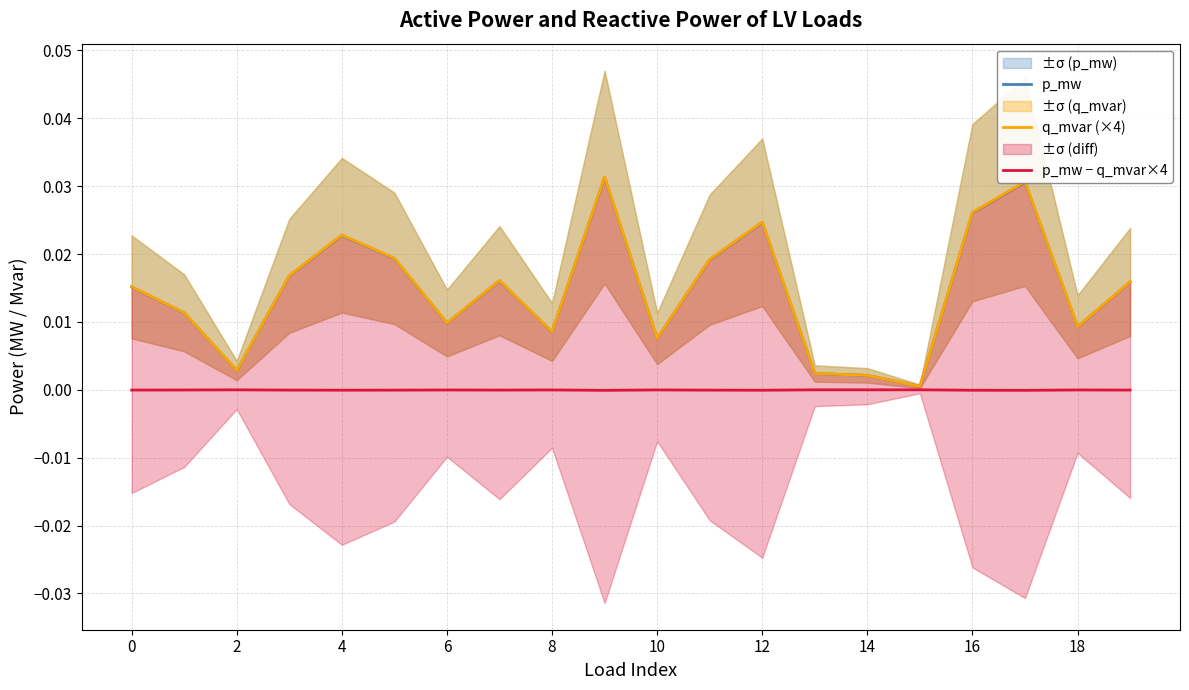

The p_mw − q_mvar×4 series shows -0.0 at 8. True or false?

True